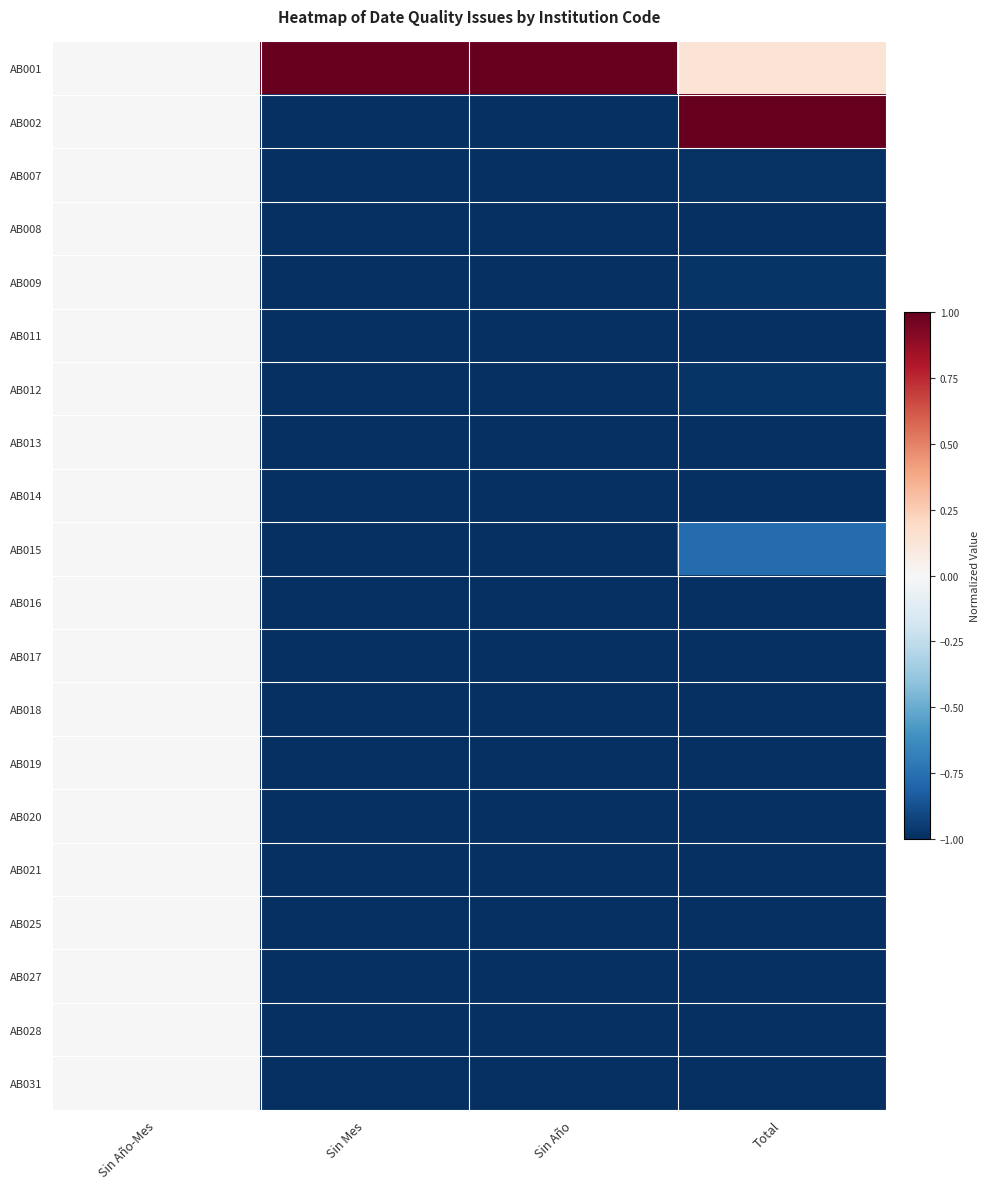

Which category has the highest value across all series?

Sin Mes